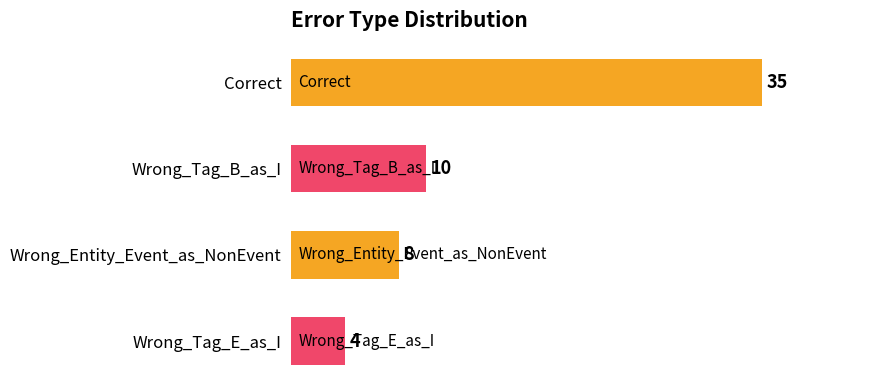

True or false: the data shows 11 at Wrong_Entity_Event_as_NonEvent.

False